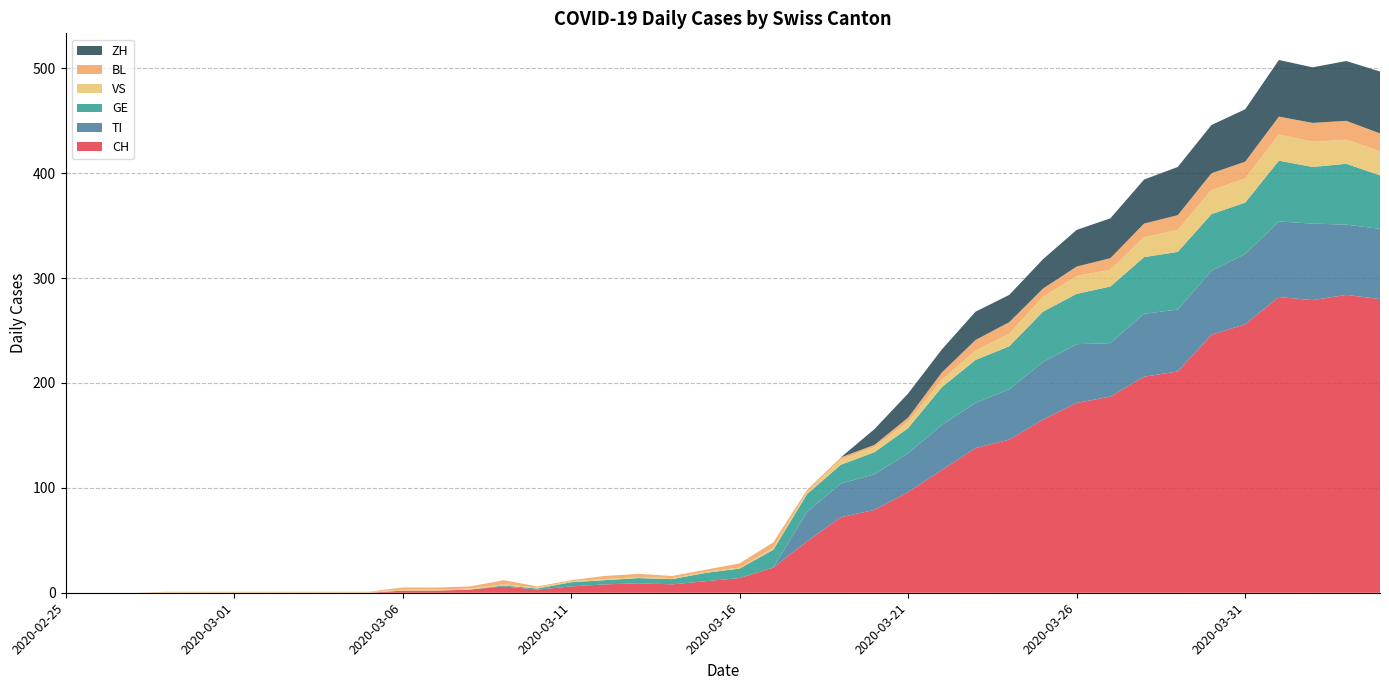

Reading right to left, transcribe all the data shown in this chart.

CH: 280	284	279	282	256	246	211	206	187	181	165	146	138	117	96	79	72	49	24	14	11	8	9	8	6	3	6	3	2	2	0	0	0	0	0	0	0	0	0	0
TI: 67	67	73	72	67	61	59	60	51	56	55	48	43	43	37	34	32	28	0	0	0	0	0	0	0	0	0	0	0	0	0	0	0	0	0	0	0	0	0	0
GE: 51	58	54	58	49	54	55	54	54	48	48	41	41	36	24	21	18	17	17	9	8	5	5	4	4	1	1	0	0	0	0	0	0	0	0	0	0	0	0	0
VS: 23	23	24	25	23	23	21	19	16	17	14	12	9	7	6	5	5	2	2	1	1	1	1	1	1	1	1	1	1	1	1	1	1	1	1	1	1	0	0	0
BL: 17	18	18	17	16	16	14	13	11	9	8	11	10	7	4	2	2	2	5	4	2	2	3	3	1	1	4	2	2	2	0	0	0	0	0	0	0	0	0	0
ZH: 59	57	53	54	50	46	46	42	38	35	28	26	27	22	23	15	0	0	0	0	0	0	0	0	0	0	0	0	0	0	0	0	0	0	0	0	0	0	0	0